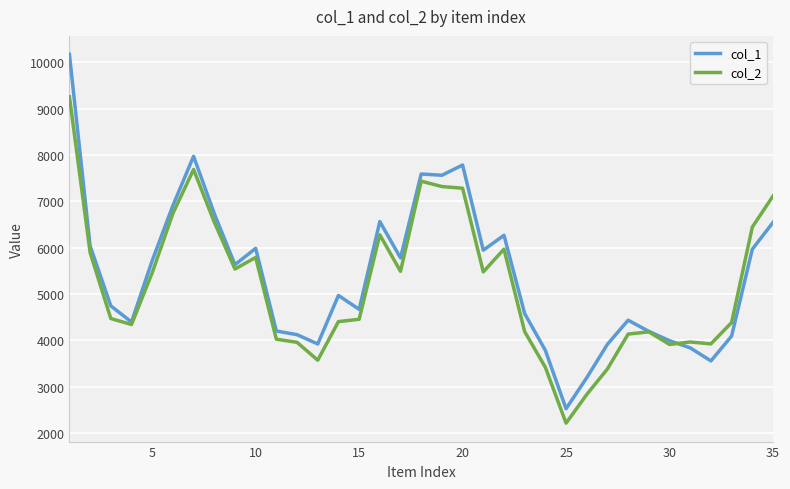

Which series has the largest range (max minus min)?

col_1